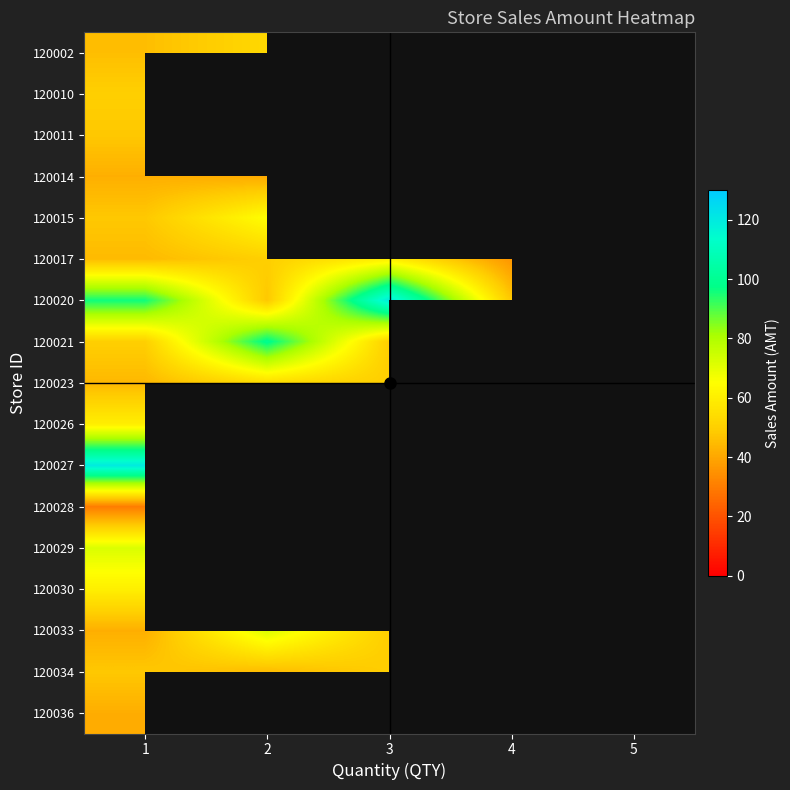

What is the maximum value shown in the chart?

120.0